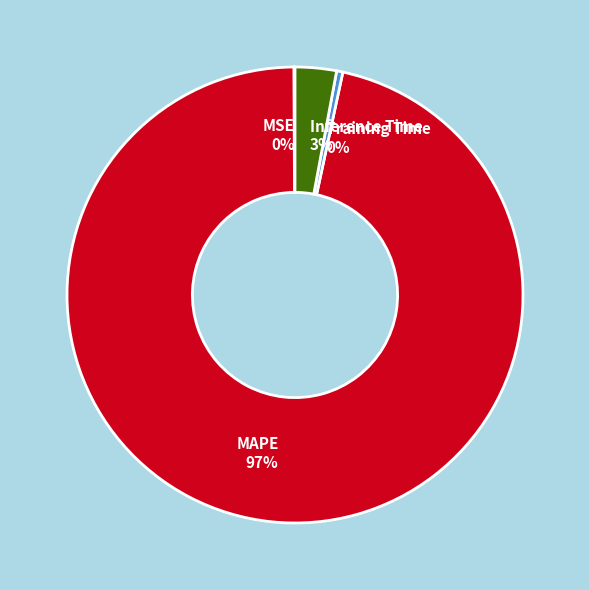

To the nearest percent, what is the combined percentage of Training Time and Inference Time?

3%